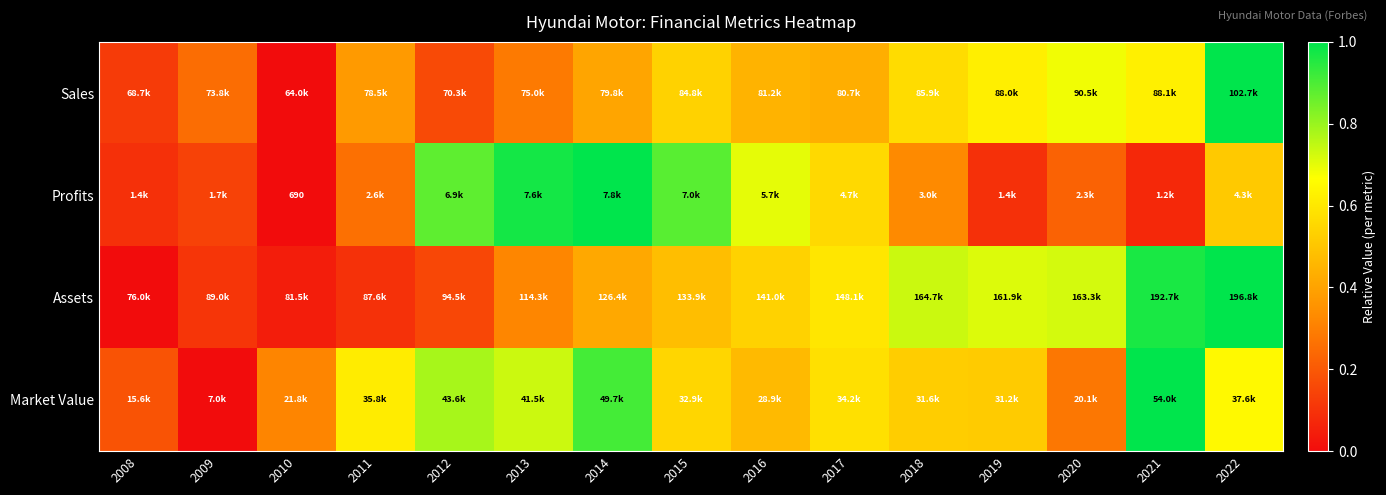

How many data points does each series have?

15